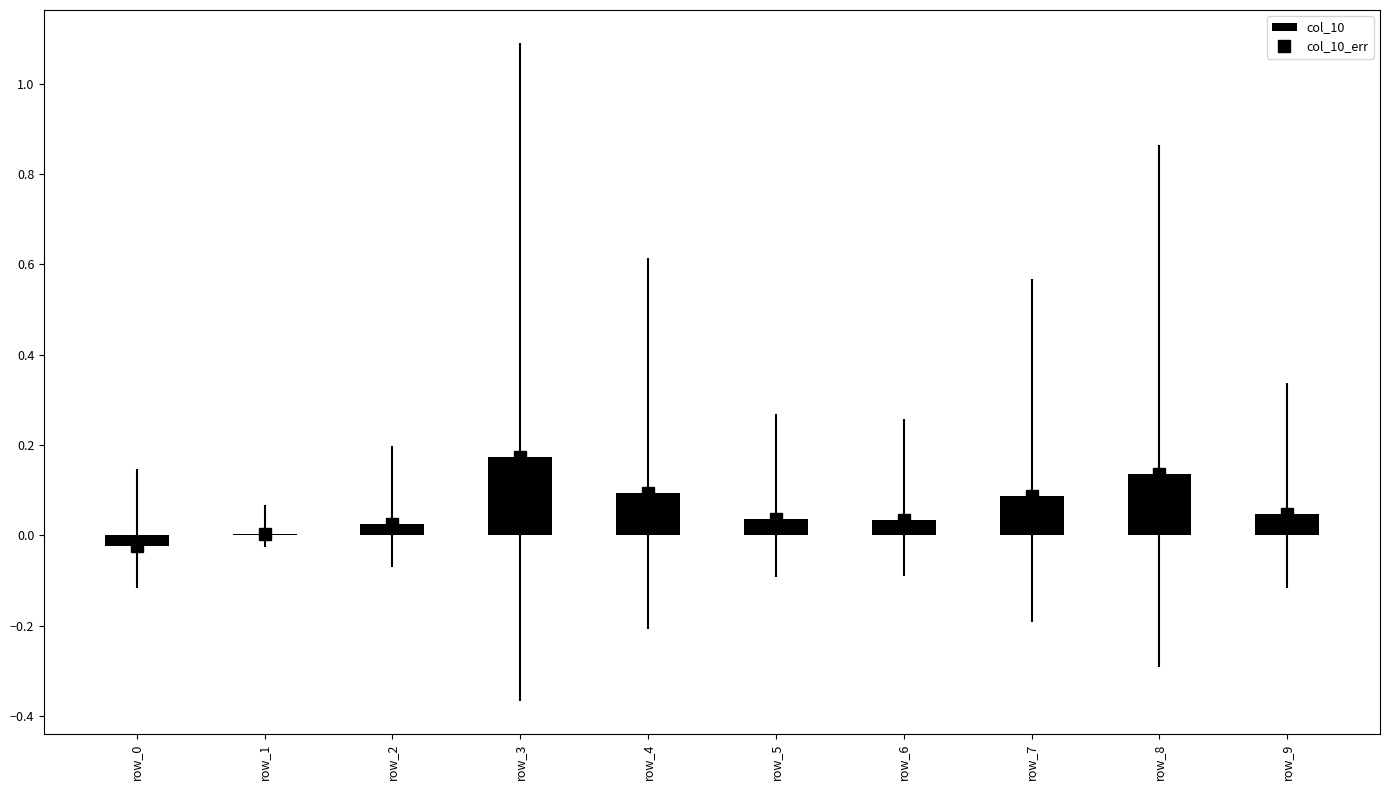

Rank the categories by value from lowest to highest.

row_0, row_1, row_2, row_6, row_5, row_9, row_7, row_4, row_8, row_3